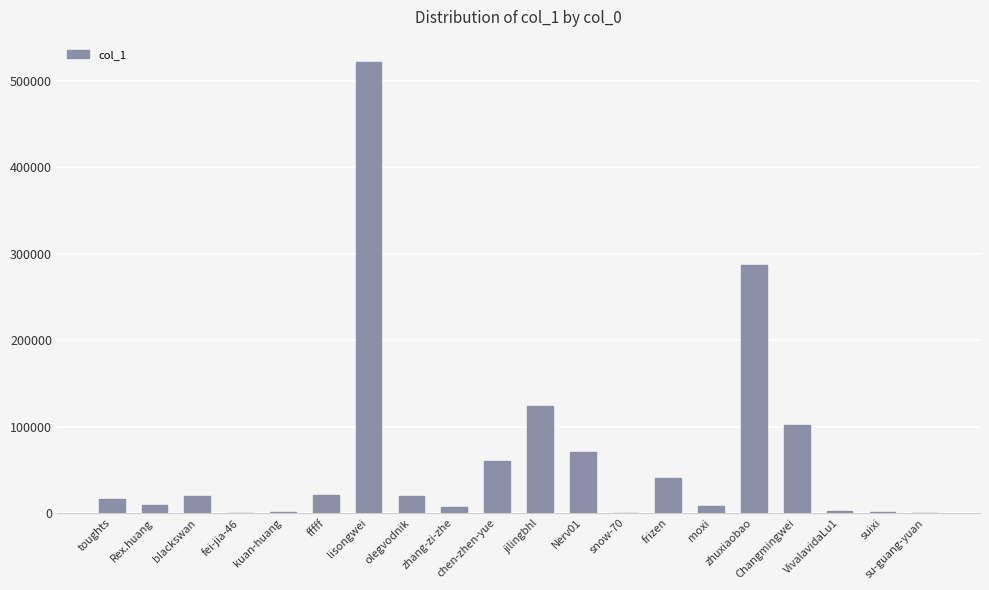

Which label corresponds to the largest value in the chart?

lisongwei